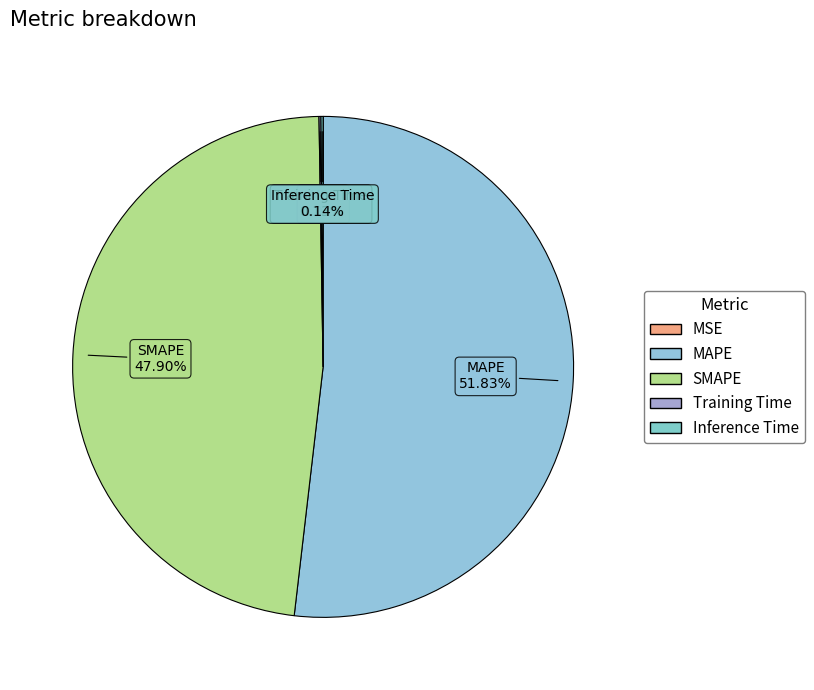

Which slice is the largest?

MAPE